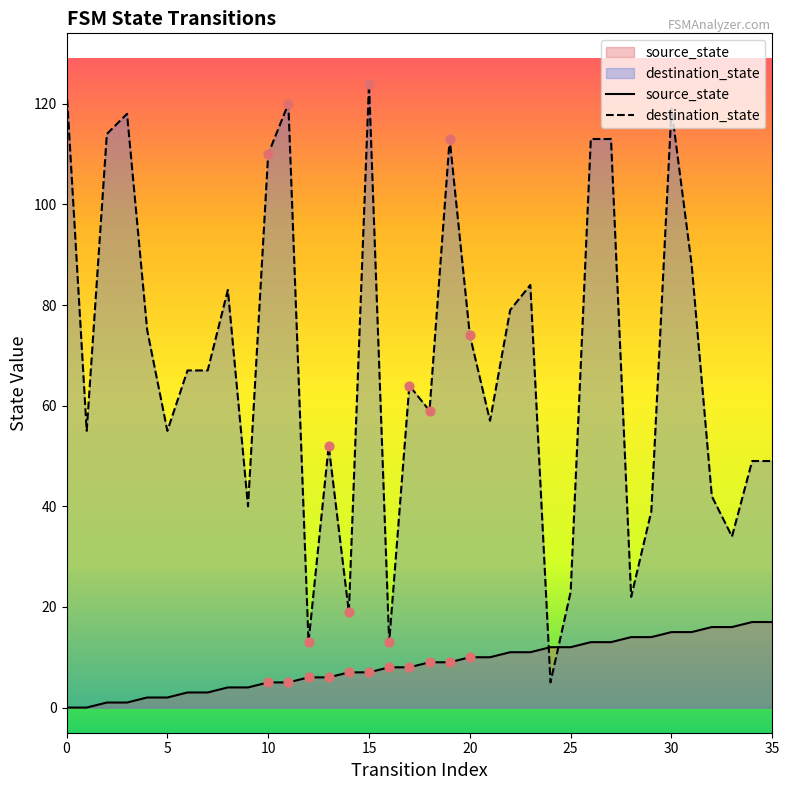

At how many categories does at least one series exceed 81?

13